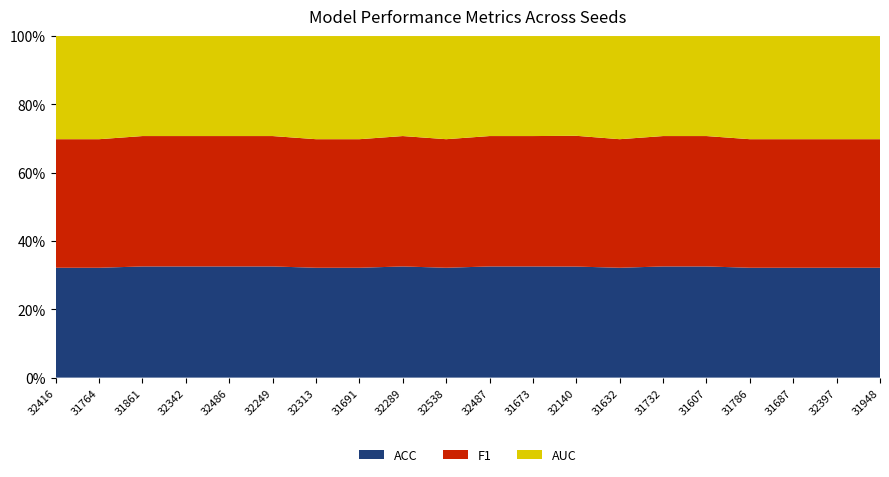

Reading left to right, list all the values displayed in this chart.

ACC: 32416=0.6	31764=0.6	31861=0.6	32342=0.6	32486=0.6	32249=0.6	32313=0.6	31691=0.6	32289=0.6	32538=0.6	32487=0.6	31673=0.6	32140=0.6	31632=0.6	31732=0.6	31607=0.6	31786=0.6	31687=0.6	32397=0.6	31948=0.6
F1: 32416=0.8	31764=0.8	31861=0.8	32342=0.8	32486=0.8	32249=0.8	32313=0.8	31691=0.8	32289=0.8	32538=0.8	32487=0.8	31673=0.8	32140=0.7	31632=0.8	31732=0.8	31607=0.8	31786=0.8	31687=0.8	32397=0.8	31948=0.8
AUC: 32416=0.6	31764=0.6	31861=0.6	32342=0.6	32486=0.6	32249=0.6	32313=0.6	31691=0.6	32289=0.6	32538=0.6	32487=0.6	31673=0.6	32140=0.6	31632=0.6	31732=0.6	31607=0.6	31786=0.6	31687=0.6	32397=0.6	31948=0.6